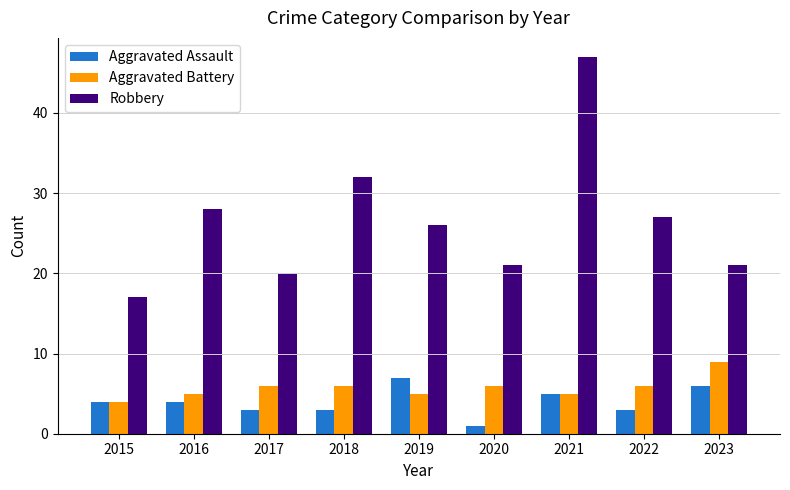

Which series has the widest spread of values?

Robbery